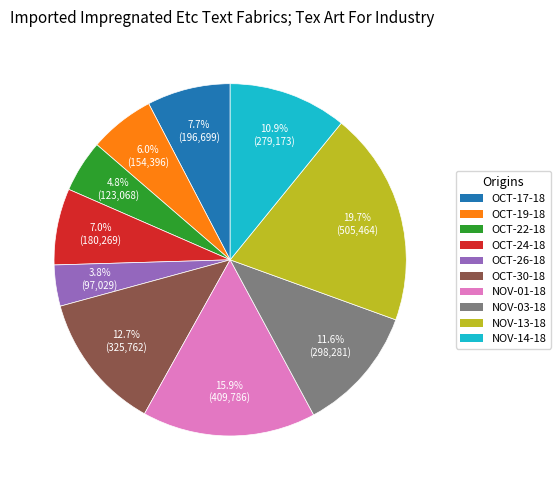

Is there any slice that represents more than half of the pie?

No